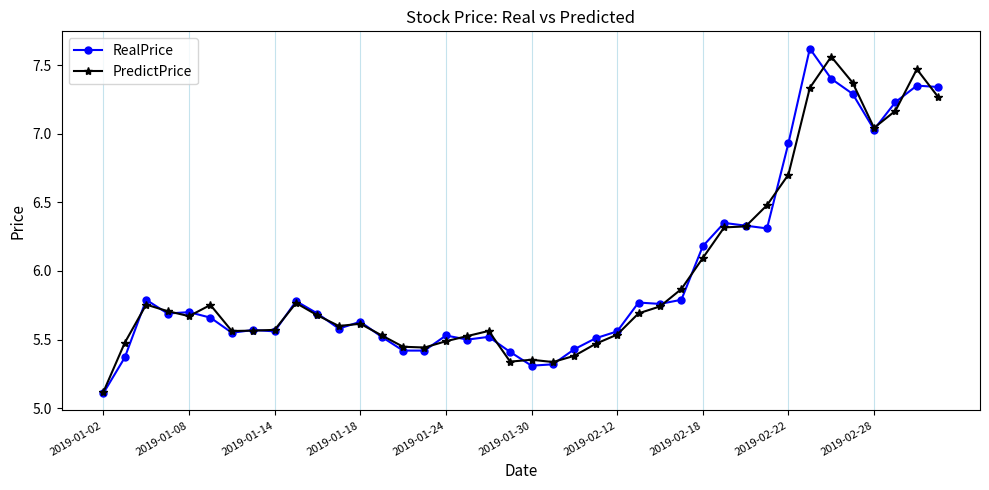

What is the lowest value of the PredictPrice series?

5.1